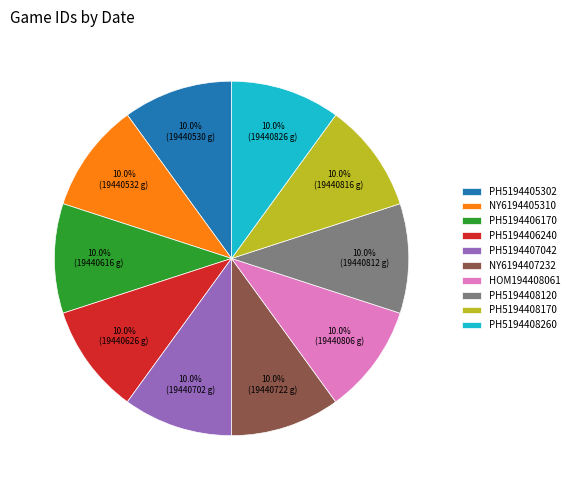

Does any single category account for the majority?

No